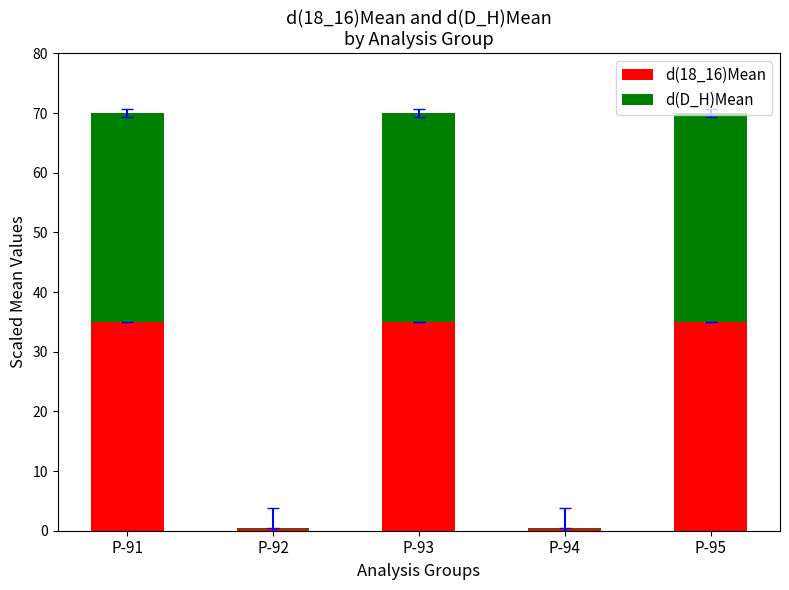

What is the sum of the d(18_16)Mean values at P-94 and P-93?

35.2